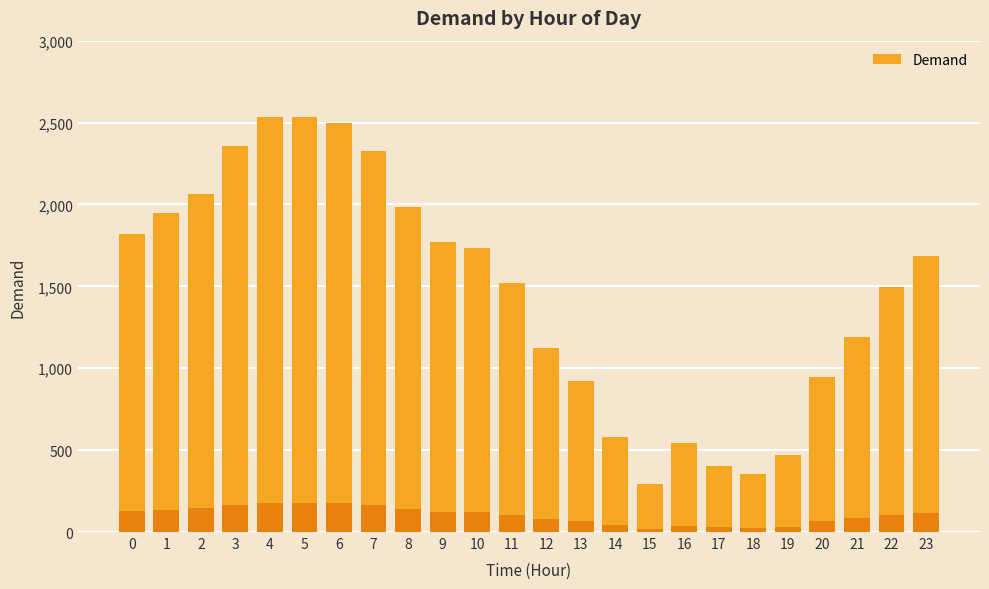

Rank the categories by value from lowest to highest.

15, 18, 17, 19, 16, 14, 13, 20, 12, 21, 22, 11, 23, 10, 9, 0, 1, 8, 2, 7, 3, 6, 4, 5